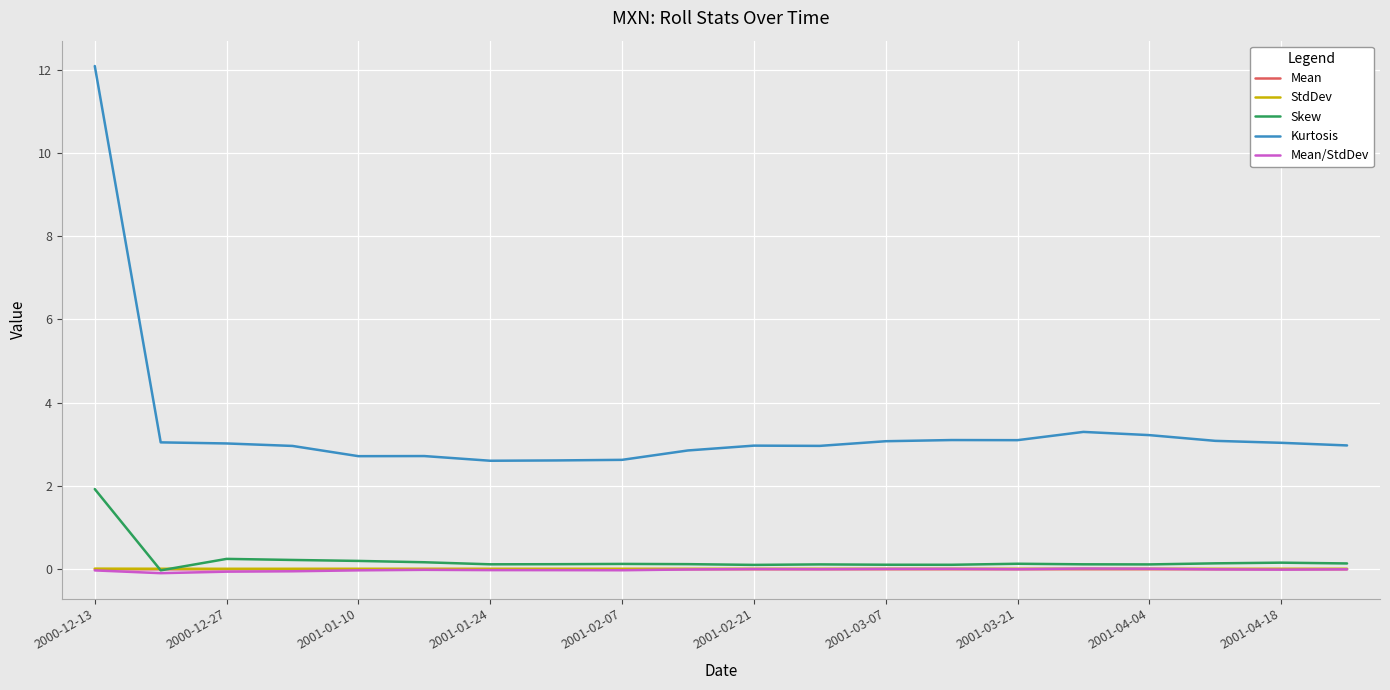

Which series has the largest total across all categories?

Kurtosis